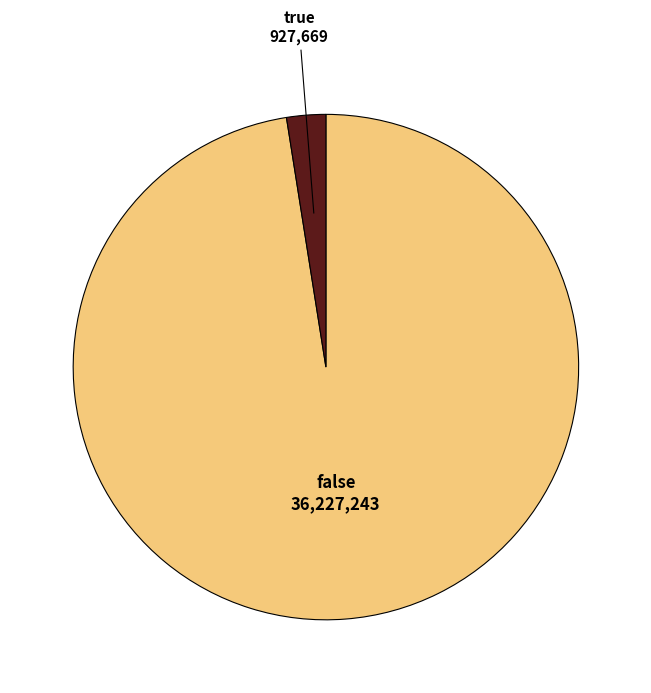

Does any single category account for the majority?

Yes